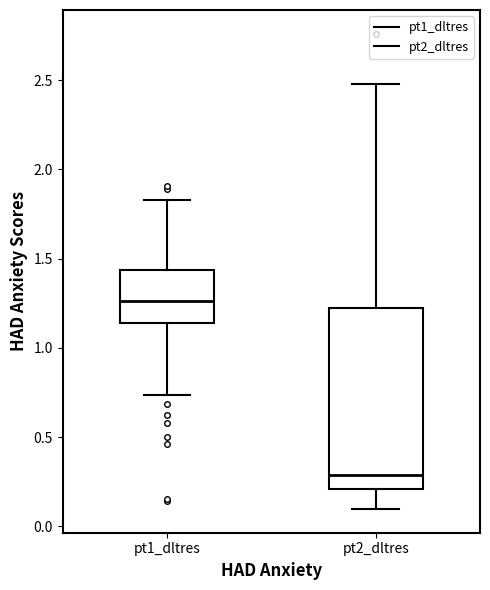

Comparing the boxes themselves (not the whiskers), which one is the tallest?

pt2_dltres